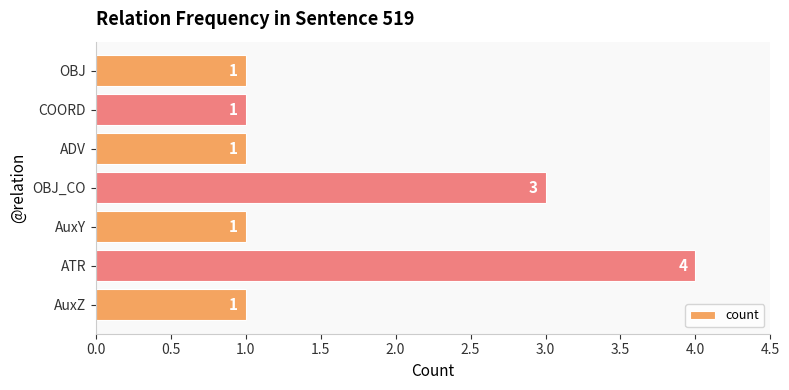

What is the difference between the maximum and minimum values?

3